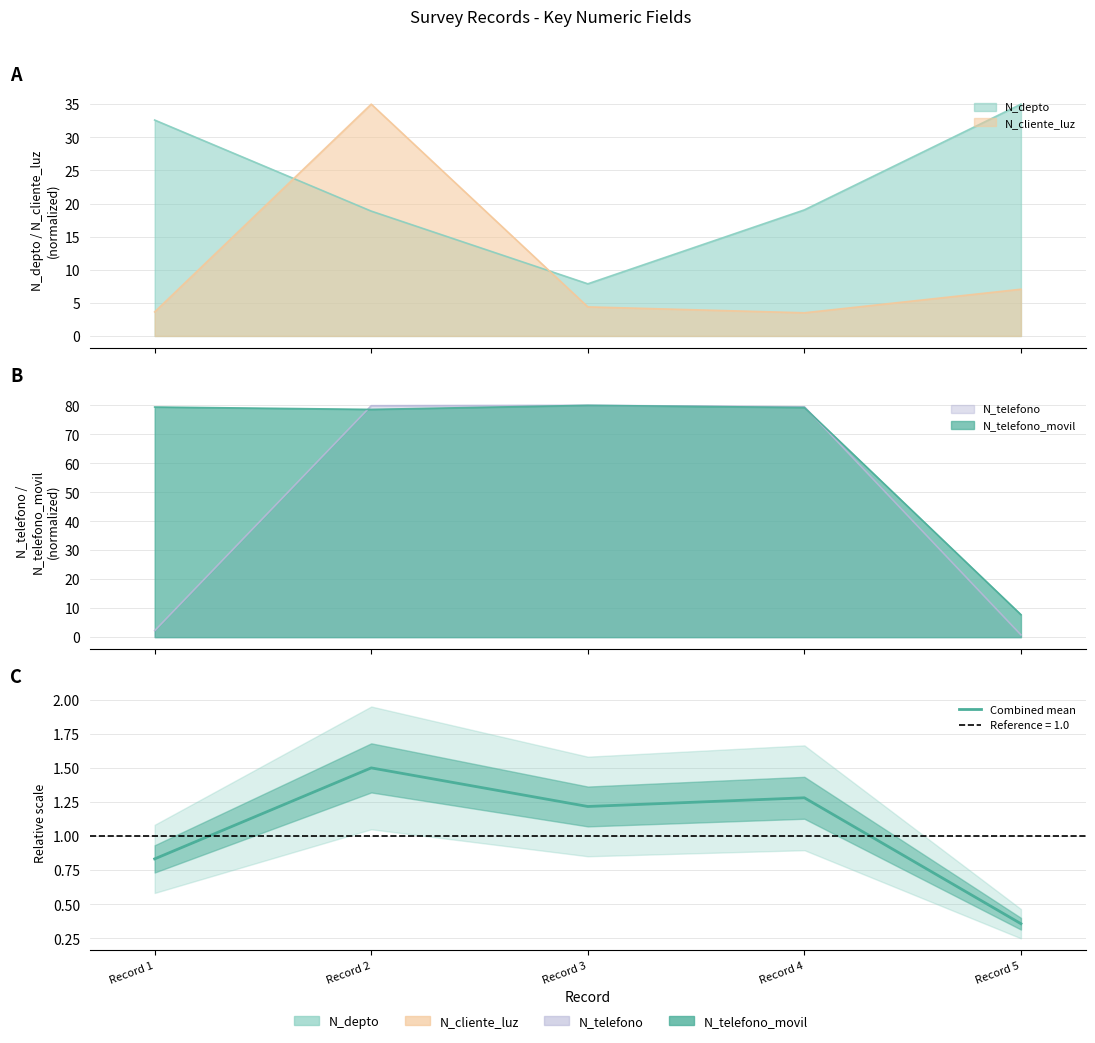

What is the change in value from Record 1 to Record 2?

+0.7